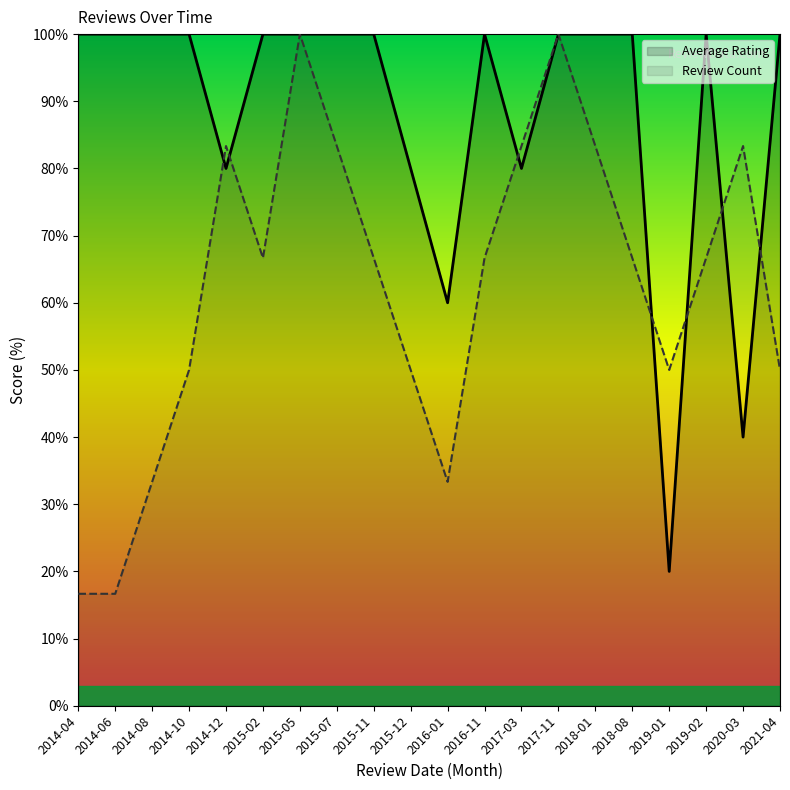

Reading right to left, transcribe all the data shown in this chart.

Average Rating: 2021-04=100.0	2020-03=40.0	2019-02=100.0	2019-01=20.0	2018-08=100.0	2018-01=100.0	2017-11=100.0	2017-03=80.0	2016-11=100.0	2016-01=60.0	2015-12=80.0	2015-11=100.0	2015-07=100.0	2015-05=100.0	2015-02=100.0	2014-12=80.0	2014-10=100.0	2014-08=100.0	2014-06=100.0	2014-04=100.0
Review Count: 2021-04=50.0	2020-03=83.3	2019-02=66.7	2019-01=50.0	2018-08=66.7	2018-01=83.3	2017-11=100.0	2017-03=83.3	2016-11=66.7	2016-01=33.3	2015-12=50.0	2015-11=66.7	2015-07=83.3	2015-05=100.0	2015-02=66.7	2014-12=83.3	2014-10=50.0	2014-08=33.3	2014-06=16.7	2014-04=16.7